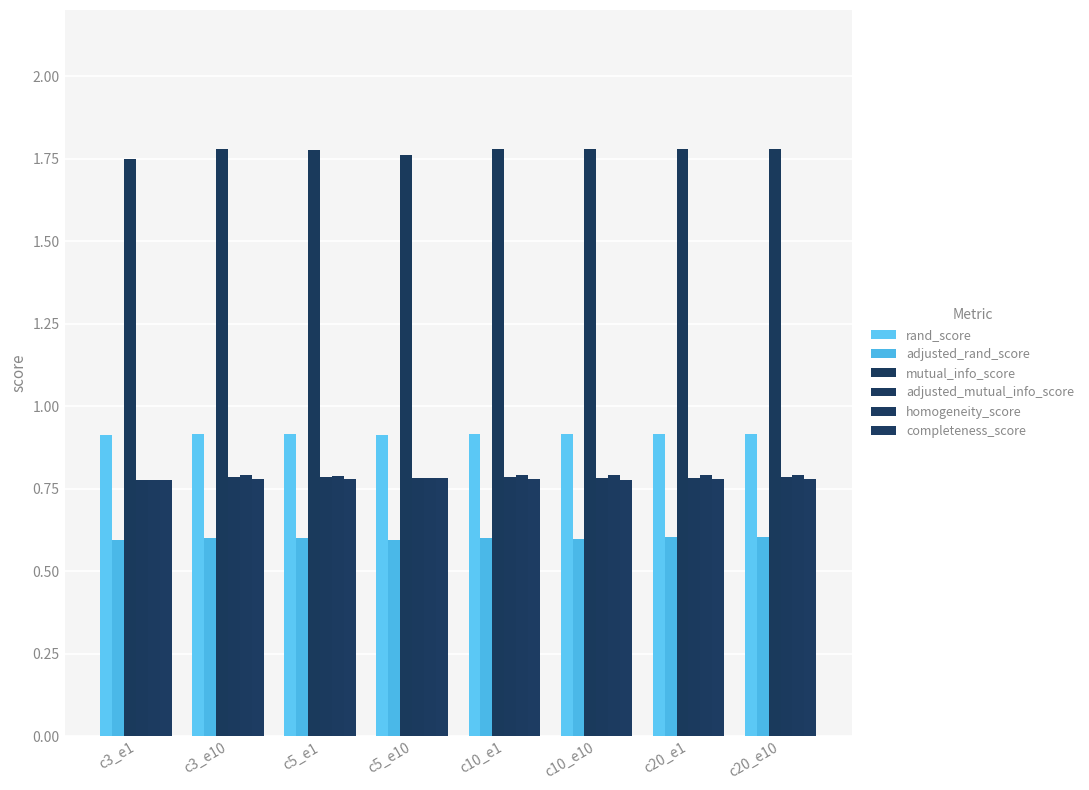

What is the label of the 6th bar from the right?

c5_e1